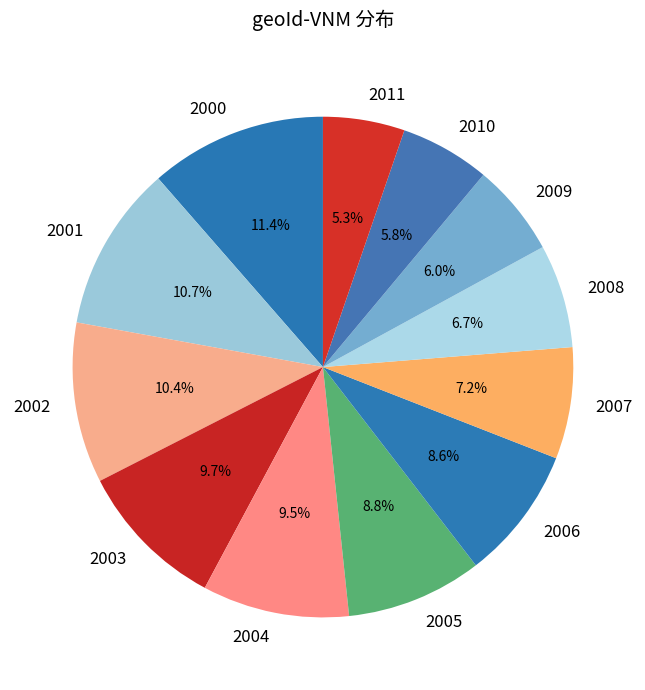

Count the number of slices in the pie.

12